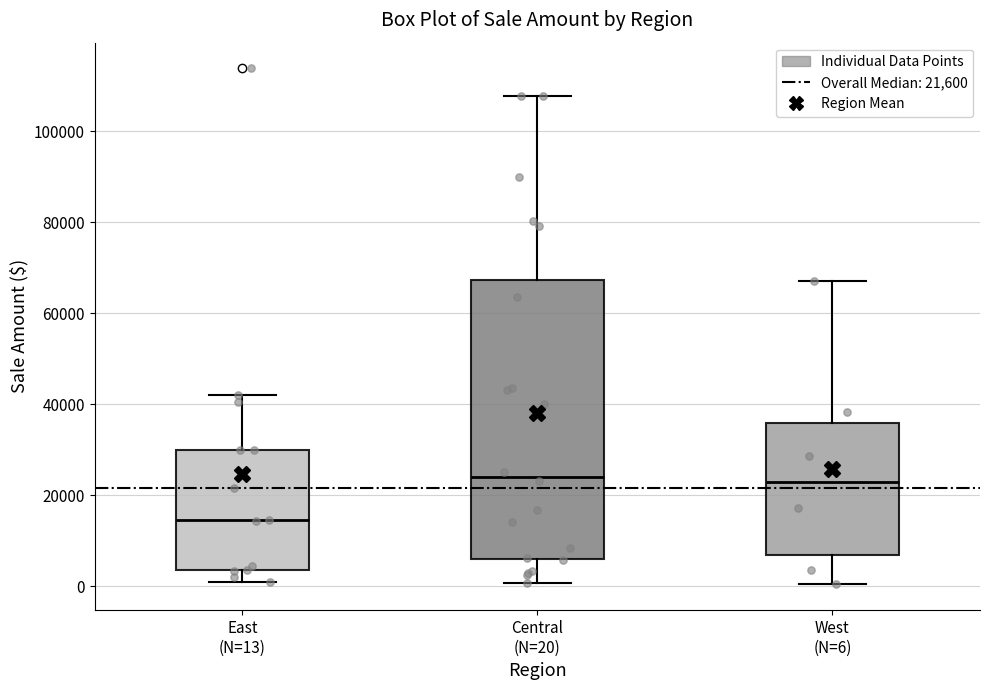

Comparing the boxes themselves (not the whiskers), which one is the tallest?

Central (N=20)